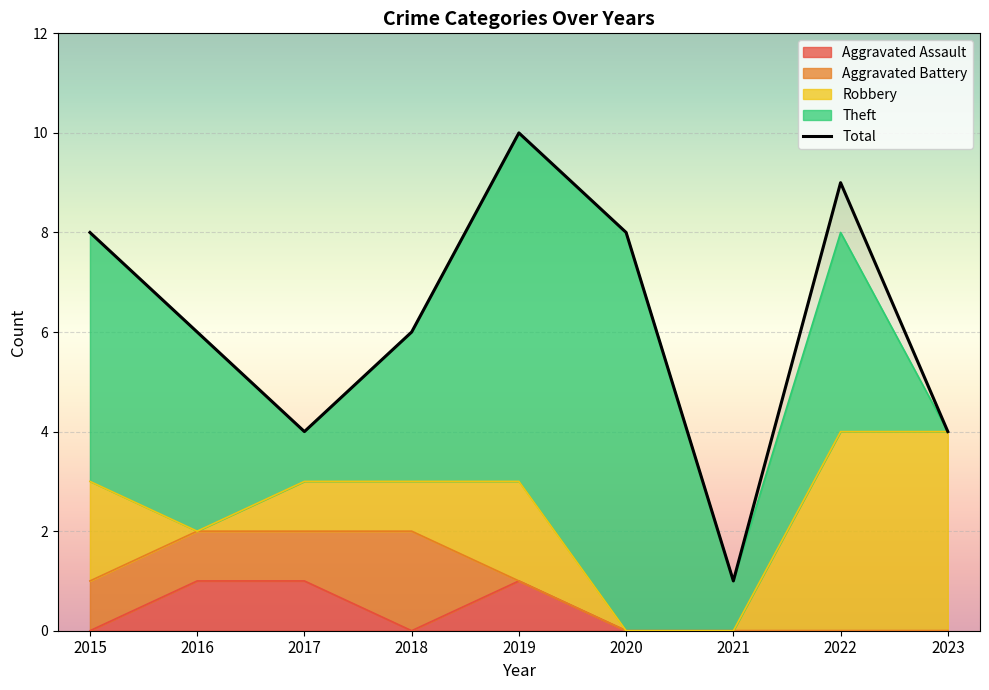

How many values in the Aggravated Battery series exceed 0?

4